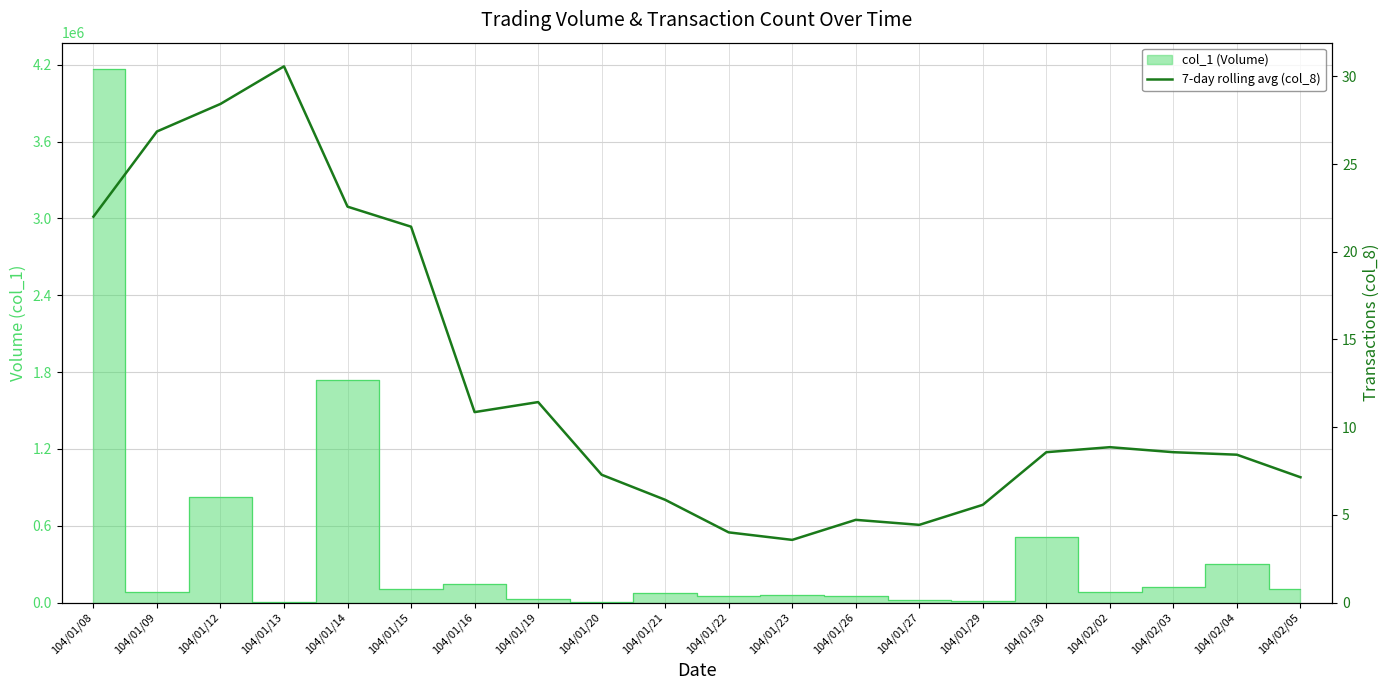

Which label corresponds to the largest value in the chart?

104/01/13